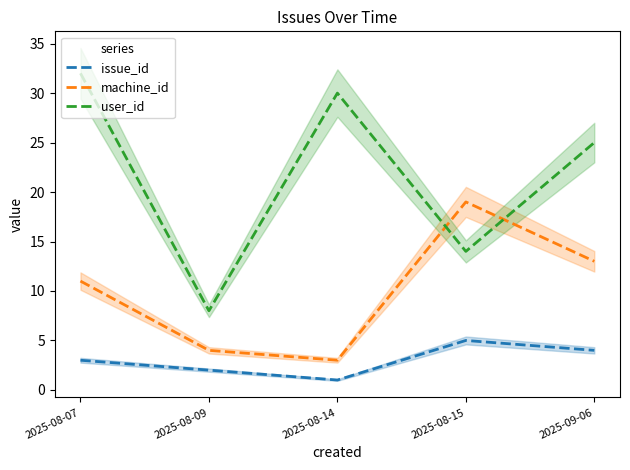

The user_id series shows 42 at 2025-09-06. True or false?

False